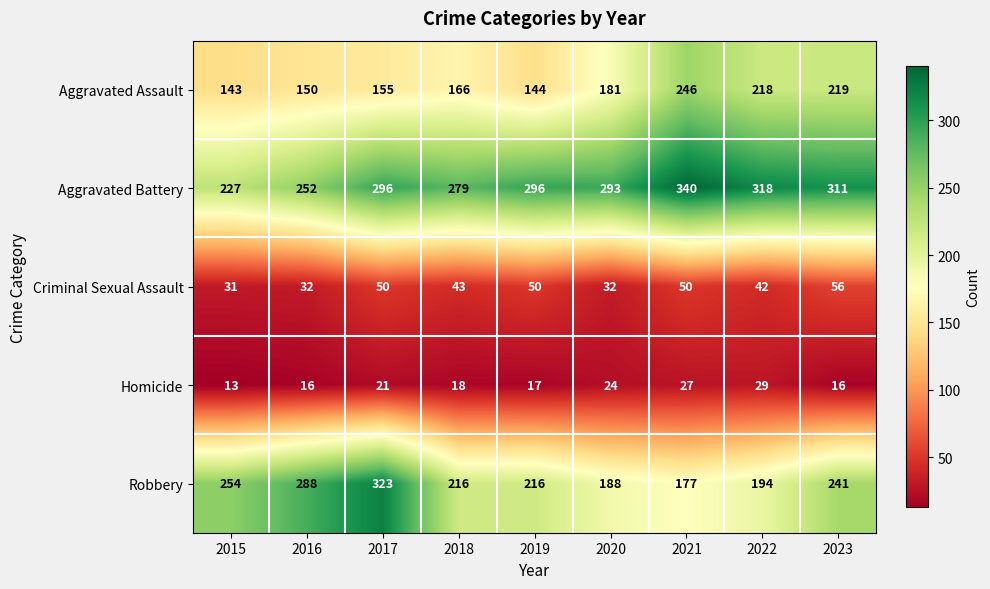

How many values in the Robbery series are below 216?

3